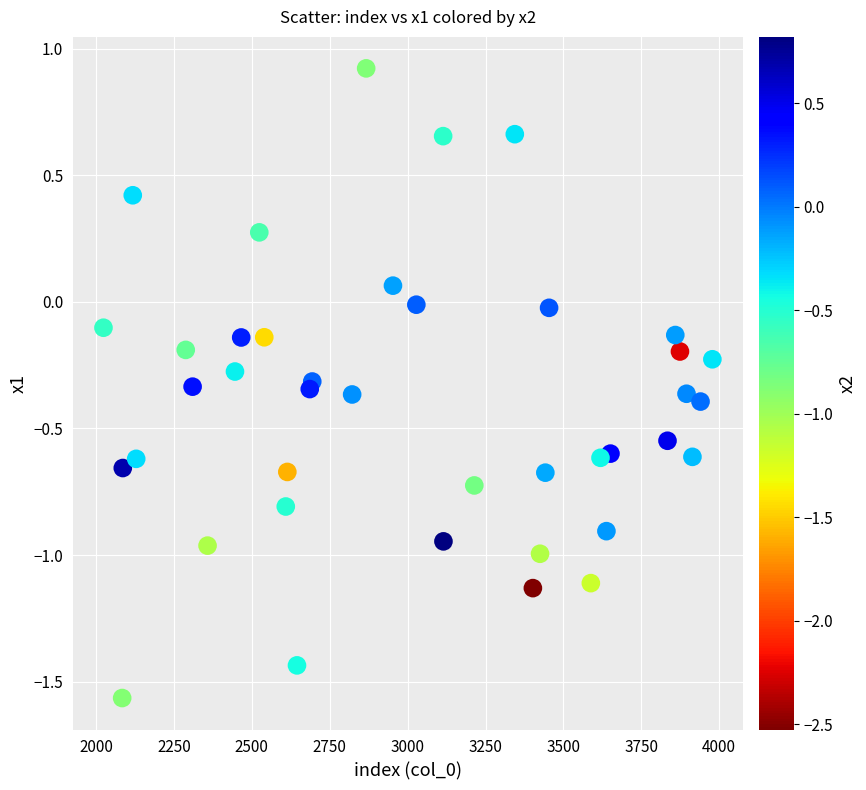

What is the range of X values (max minus min)?

1954.0